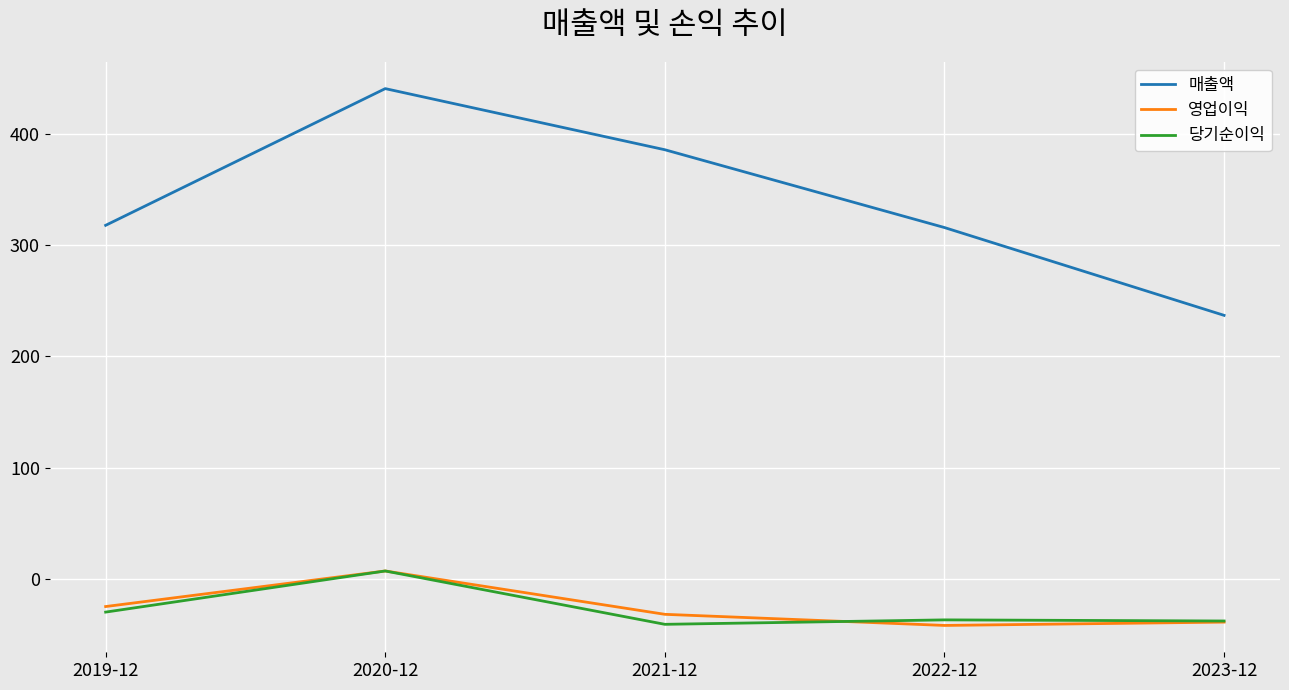

Which series has the widest spread of values?

매출액